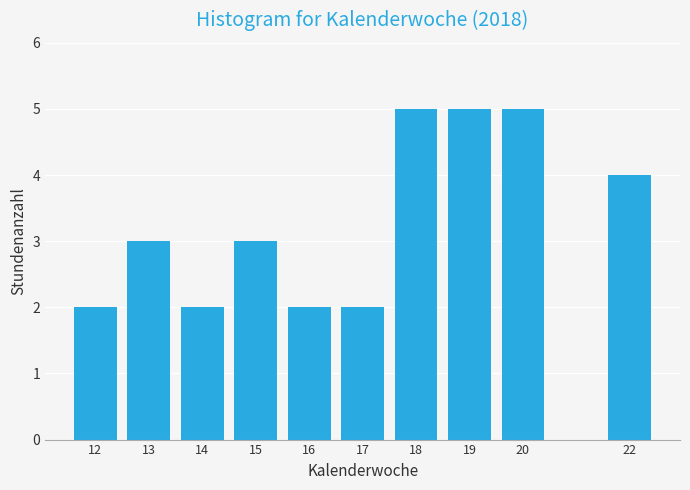

Reading right to left, extract all data points from this chart.

22=4	20=5	19=5	18=5	17=2	16=2	15=3	14=2	13=3	12=2